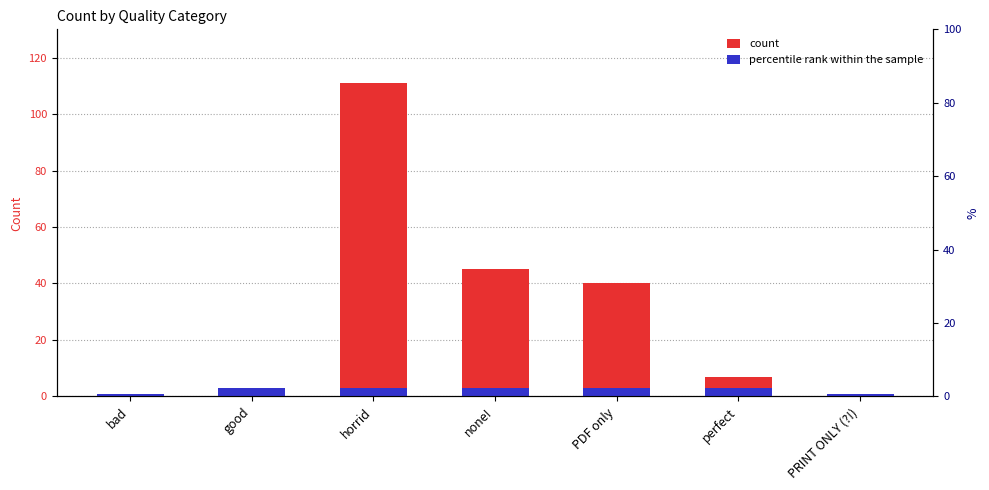

Which category has the lowest value across all series?

bad